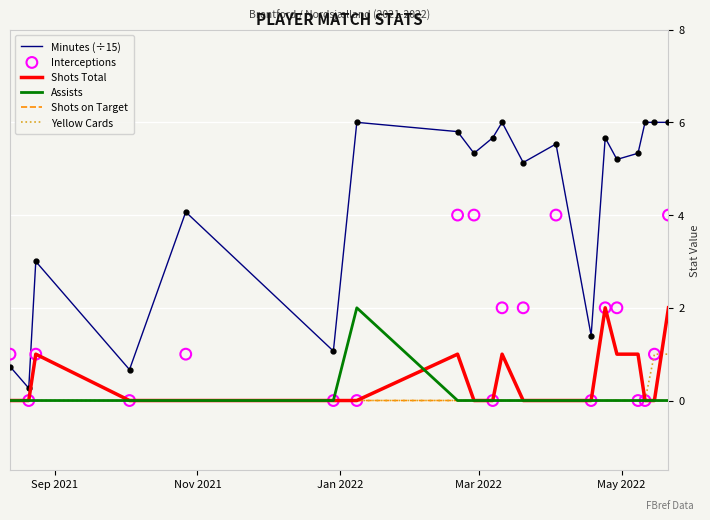

What are all the series names shown in the legend?

Minutes (÷15), Shots Total, Assists, Shots on Target, Yellow Cards, Interceptions